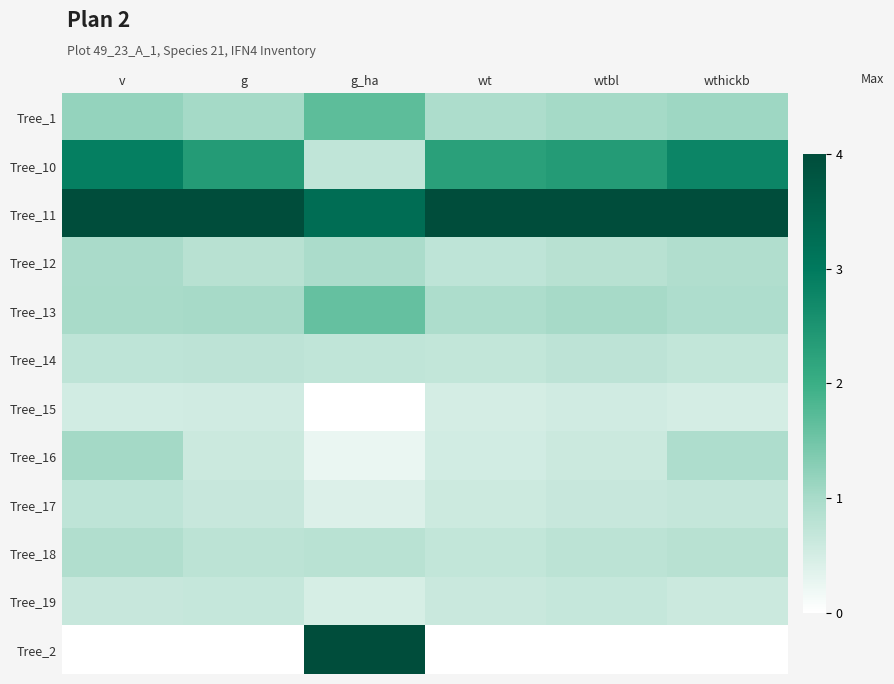

Rank the series at wthickb from highest to lowest value.

Tree_11, Tree_10, Tree_1, Tree_13, Tree_16, Tree_12, Tree_18, Tree_14, Tree_17, Tree_19, Tree_15, Tree_2